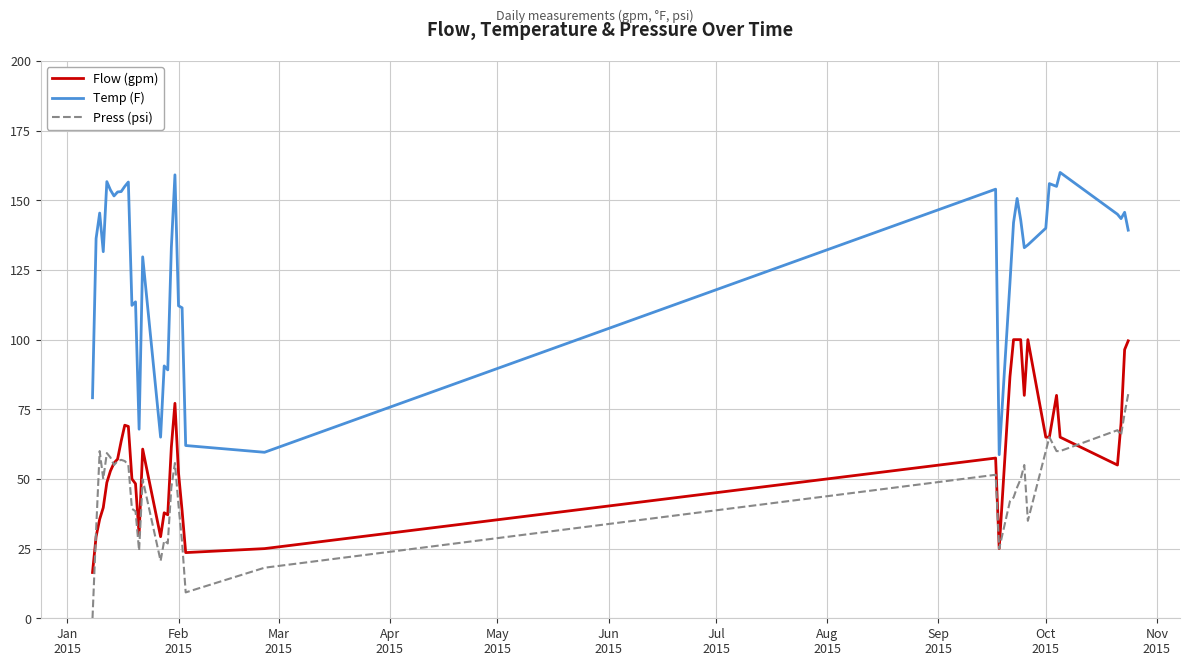

Rank the series by their maximum value, from lowest to highest.

Press (psi), Flow (gpm), Temp (F)